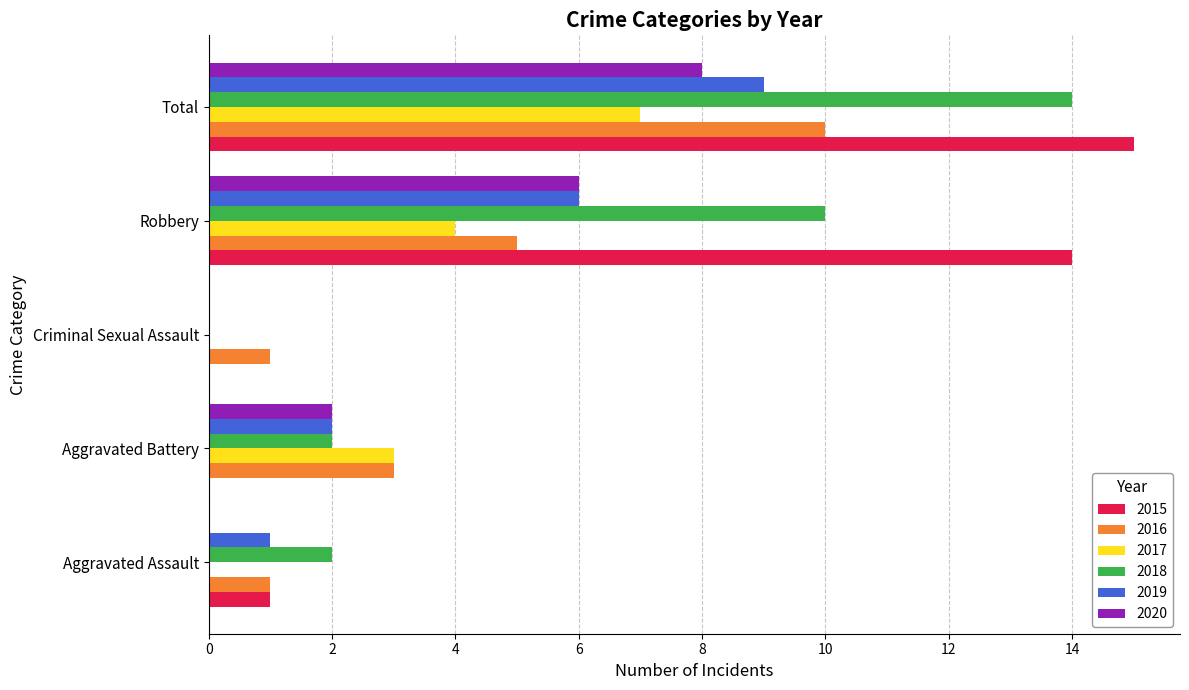

Between Aggravated Assault and Criminal Sexual Assault, which series saw the biggest shift?

2018